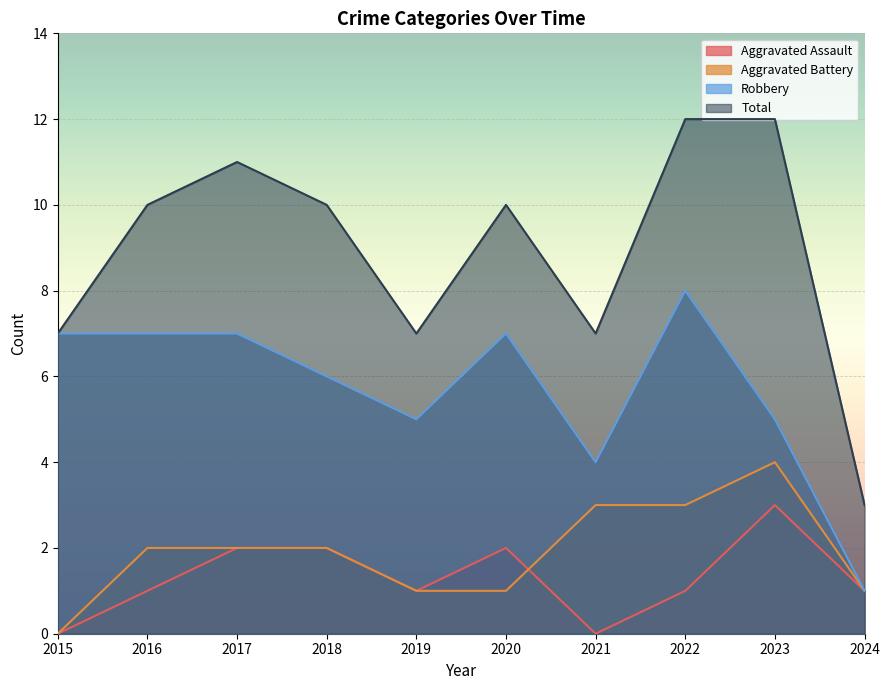

Which category has the lowest value across all series?

2015